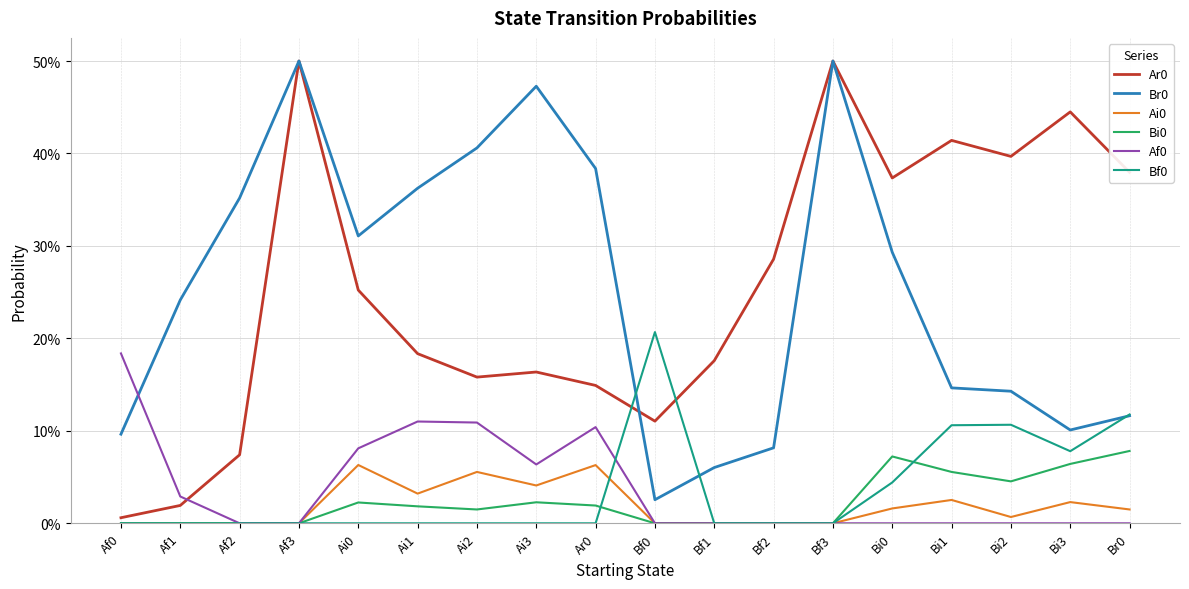

List the series in order of their peak value, lowest first.

Ai0, Bi0, Af0, Bf0, Ar0, Br0